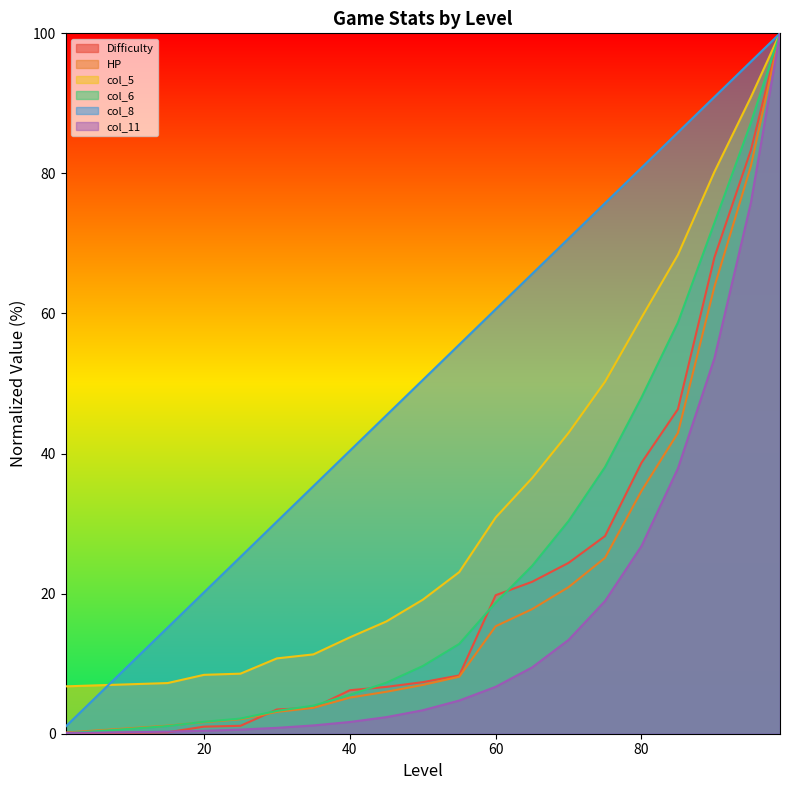

What is the total value across all series at 45?

83.8